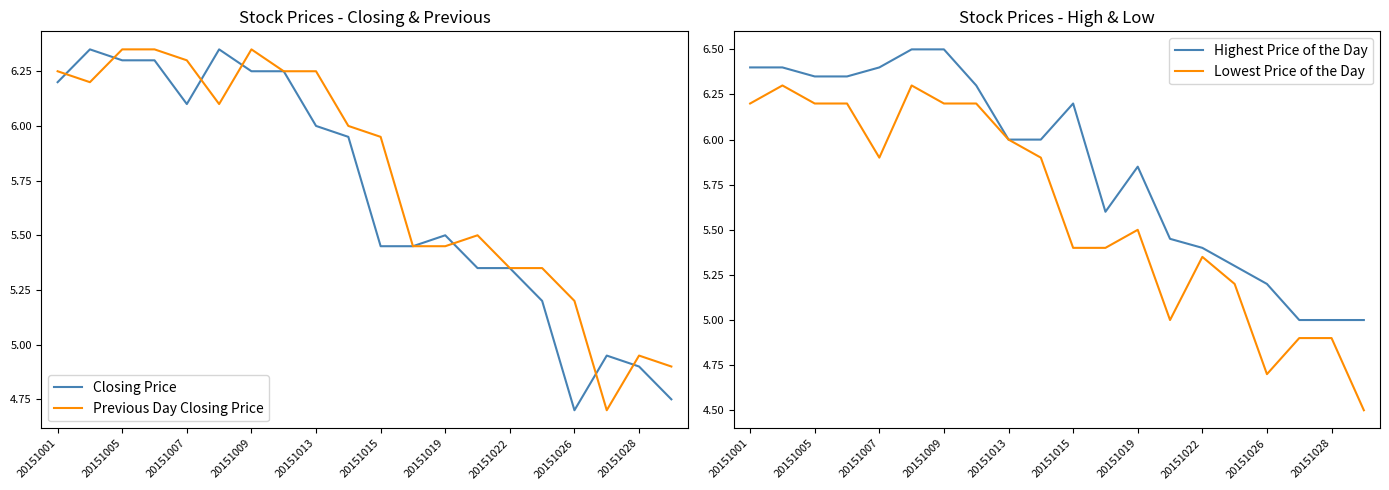

What is the sum of all Lowest Price of the Day values?

112.2